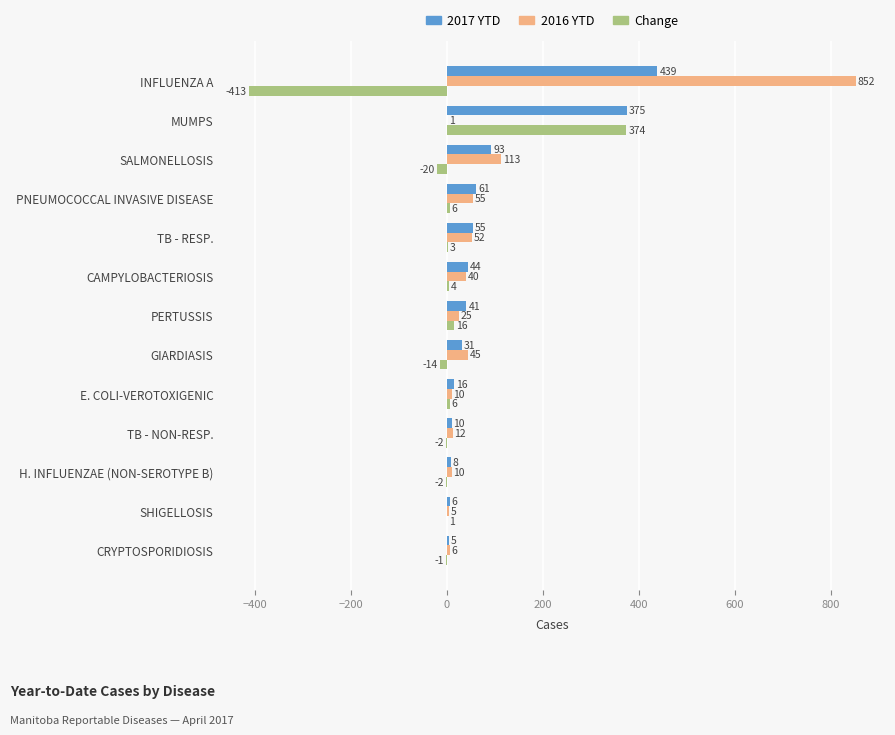

What is the highest value of the Change series?

374